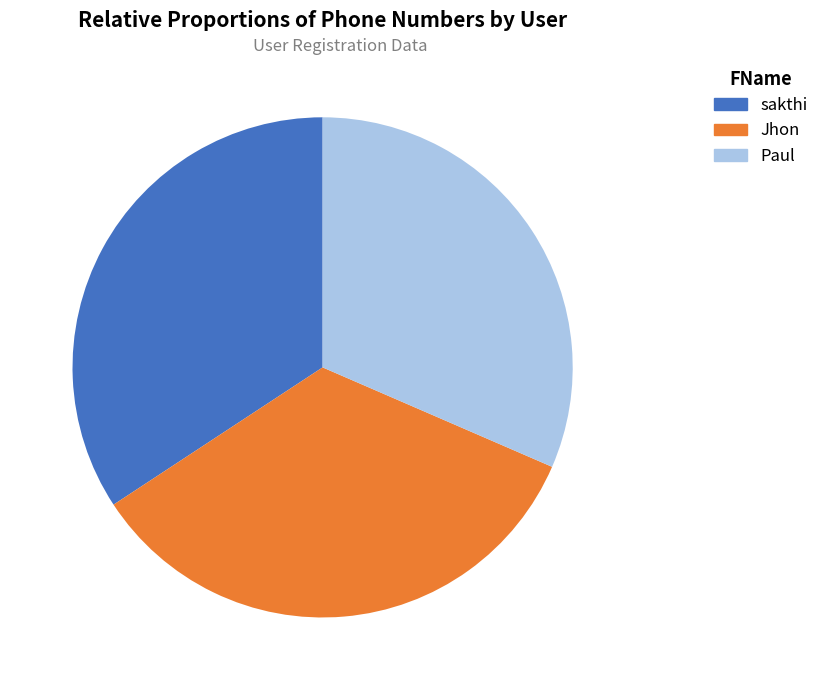

Approximately how many times larger is the value at Jhon compared to sakthi?

1.0